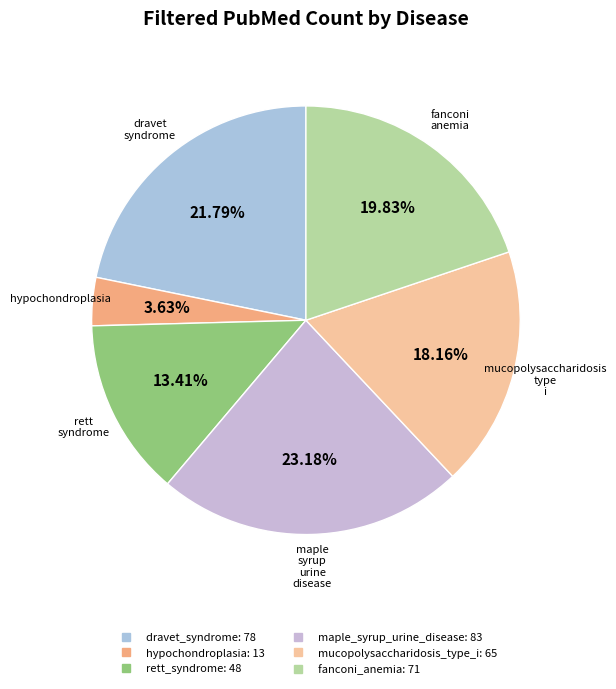

Which category has the smallest portion of the pie?

hypochondroplasia